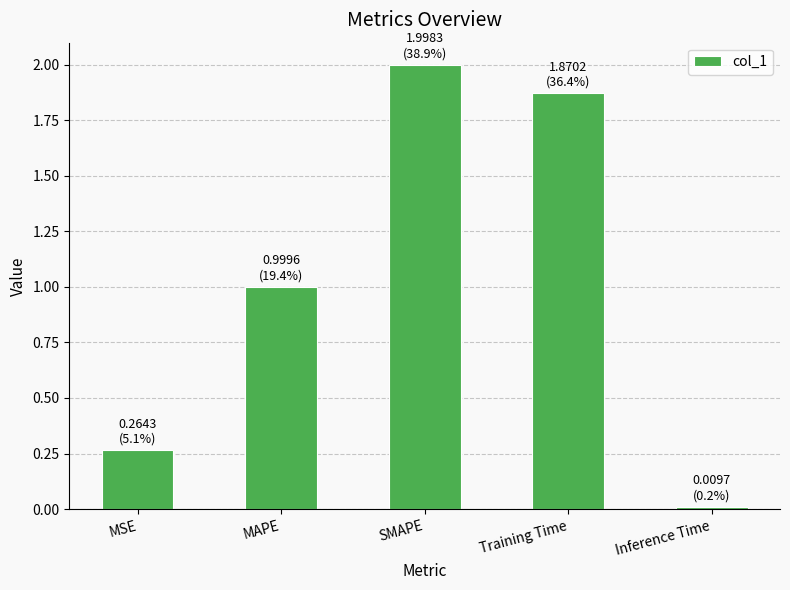

Is it true that the value at SMAPE is 3.4?

False